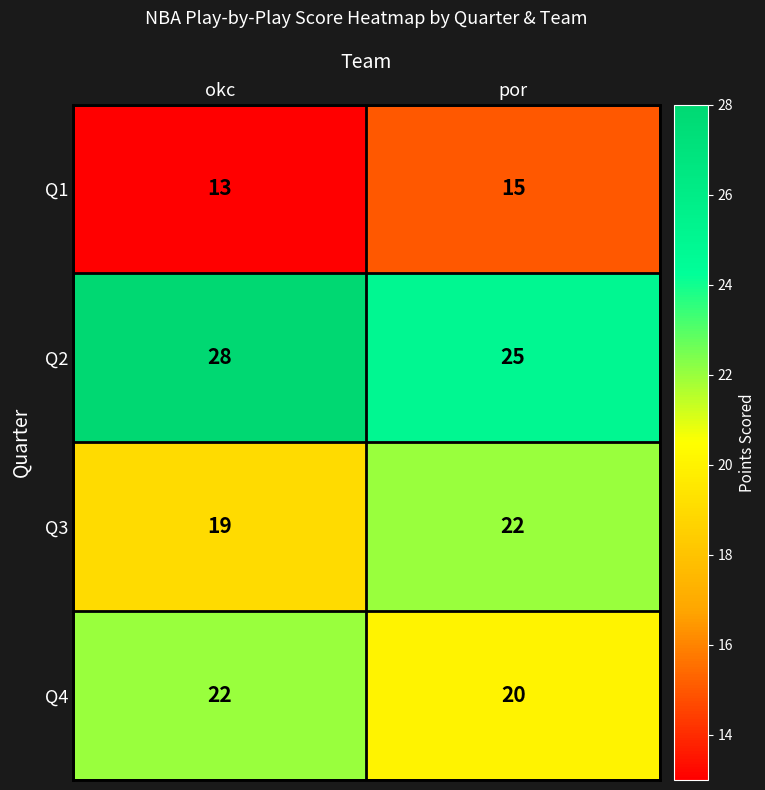

Reading right to left, what are all the values shown in this chart?

Q1: 15	13
Q2: 25	28
Q3: 22	19
Q4: 20	22